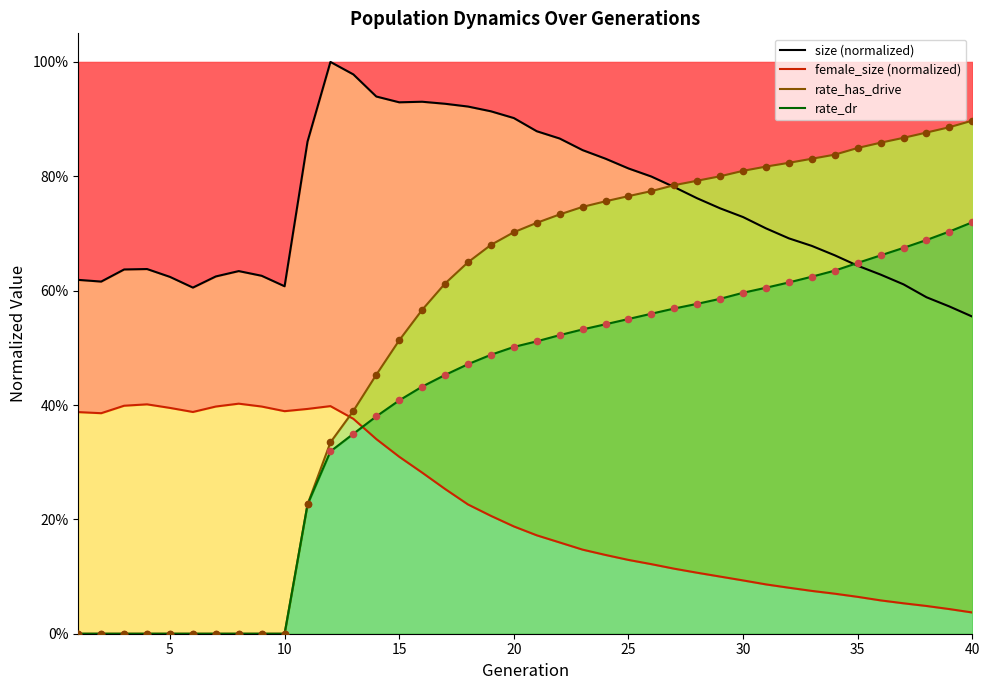

Which series has the widest spread of Y values?

rate_has_drive